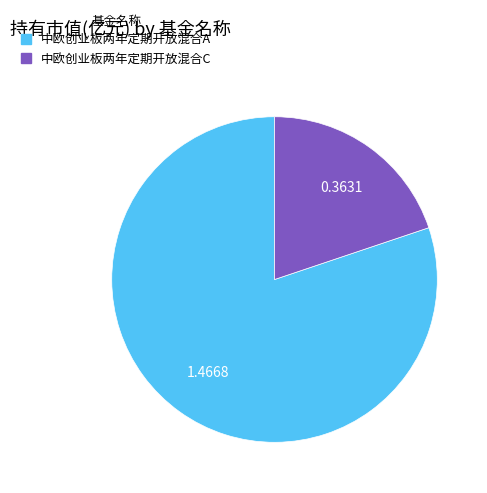

Which has a higher value, 中欧创业板两年定期开放混合C or 中欧创业板两年定期开放混合A?

中欧创业板两年定期开放混合A